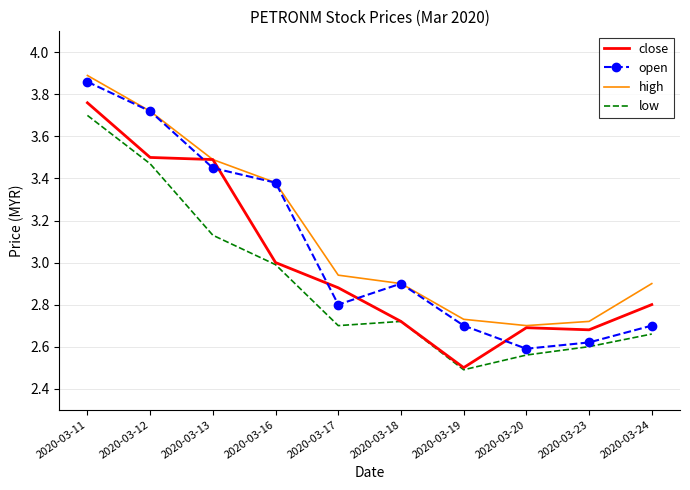

How many times do open and close cross each other?

5